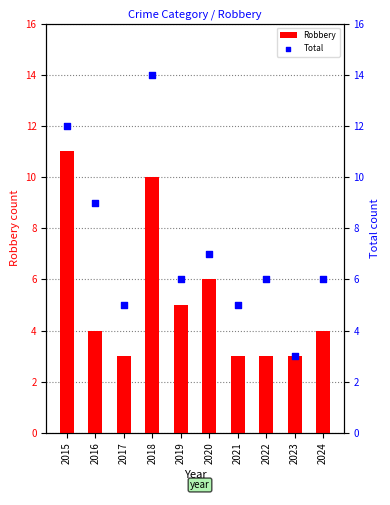

Which series contains the lowest Y value?

Robbery